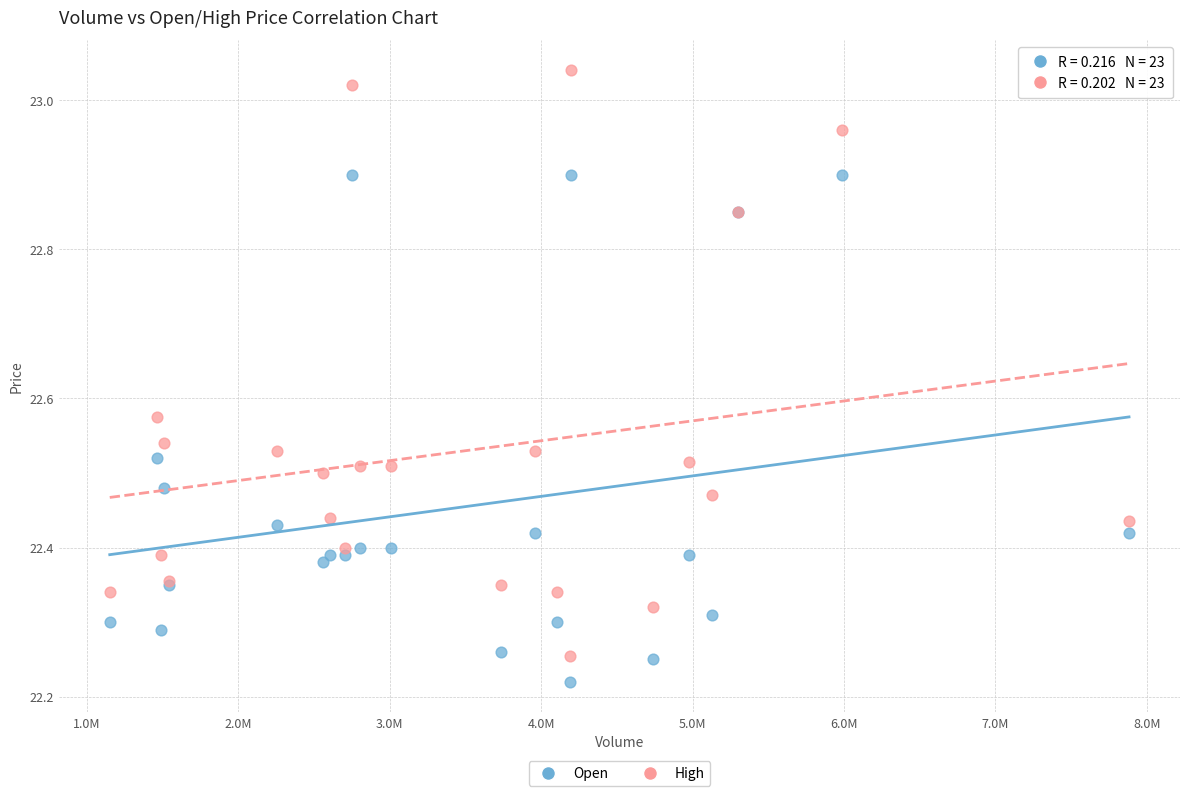

What is the X range (max minus min) for the scatter plot?

6733216.0